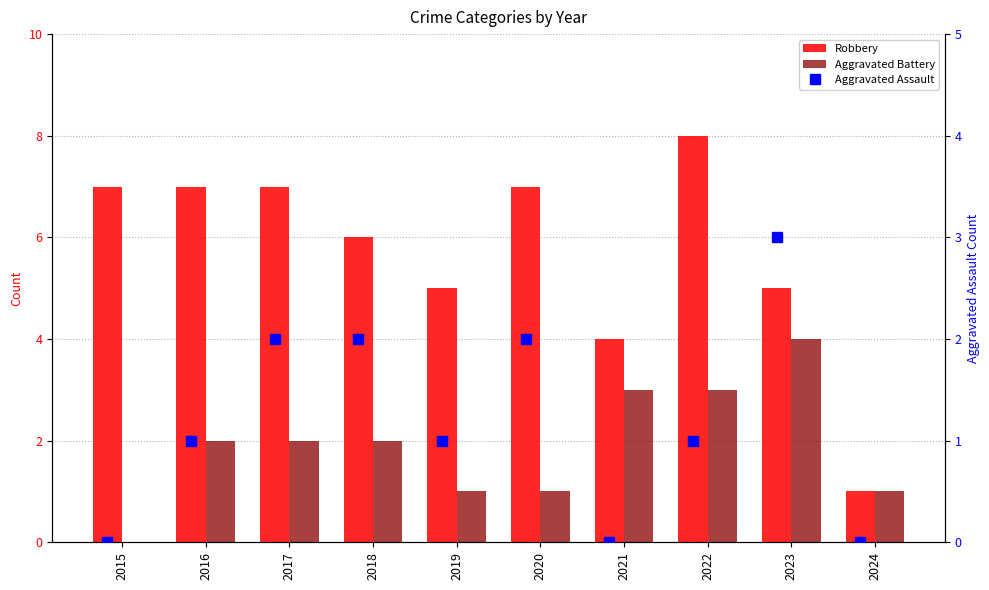

Which series has the largest total across all categories?

Robbery